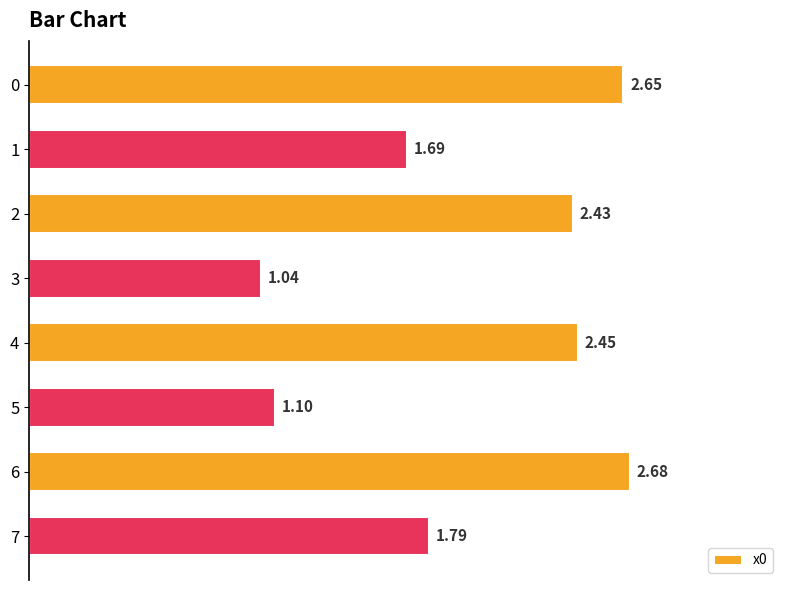

What is the sum of all values?

15.8